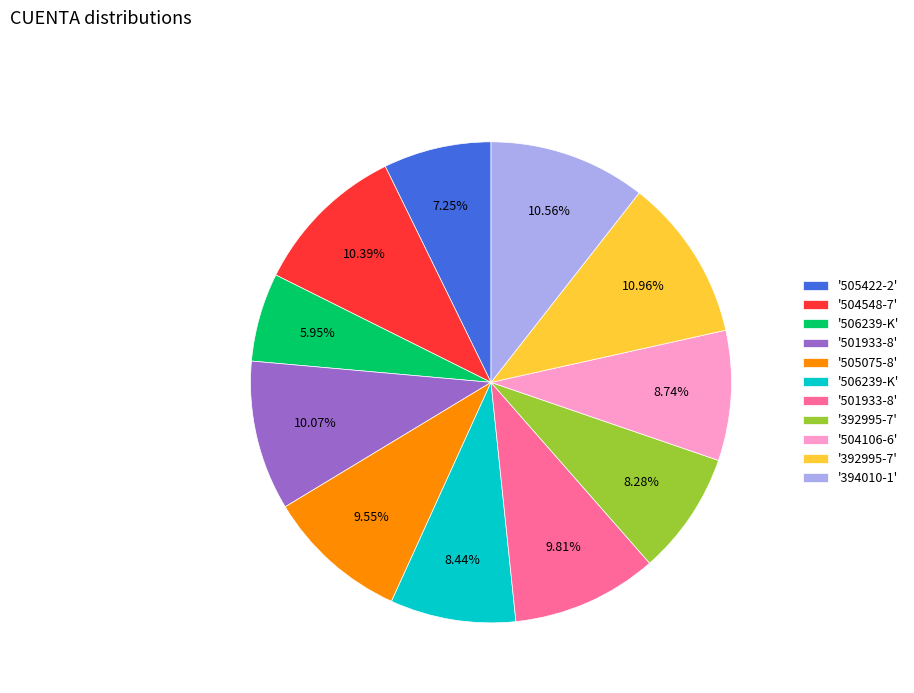

Is there any slice that represents more than half of the pie?

No